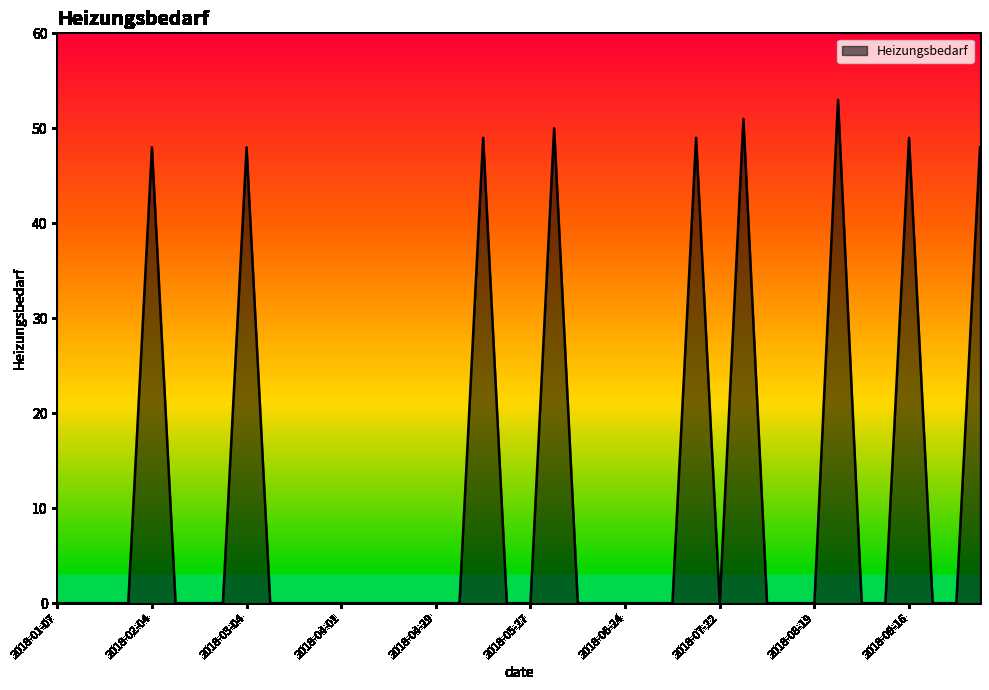

What is the difference between the maximum and minimum values?

53